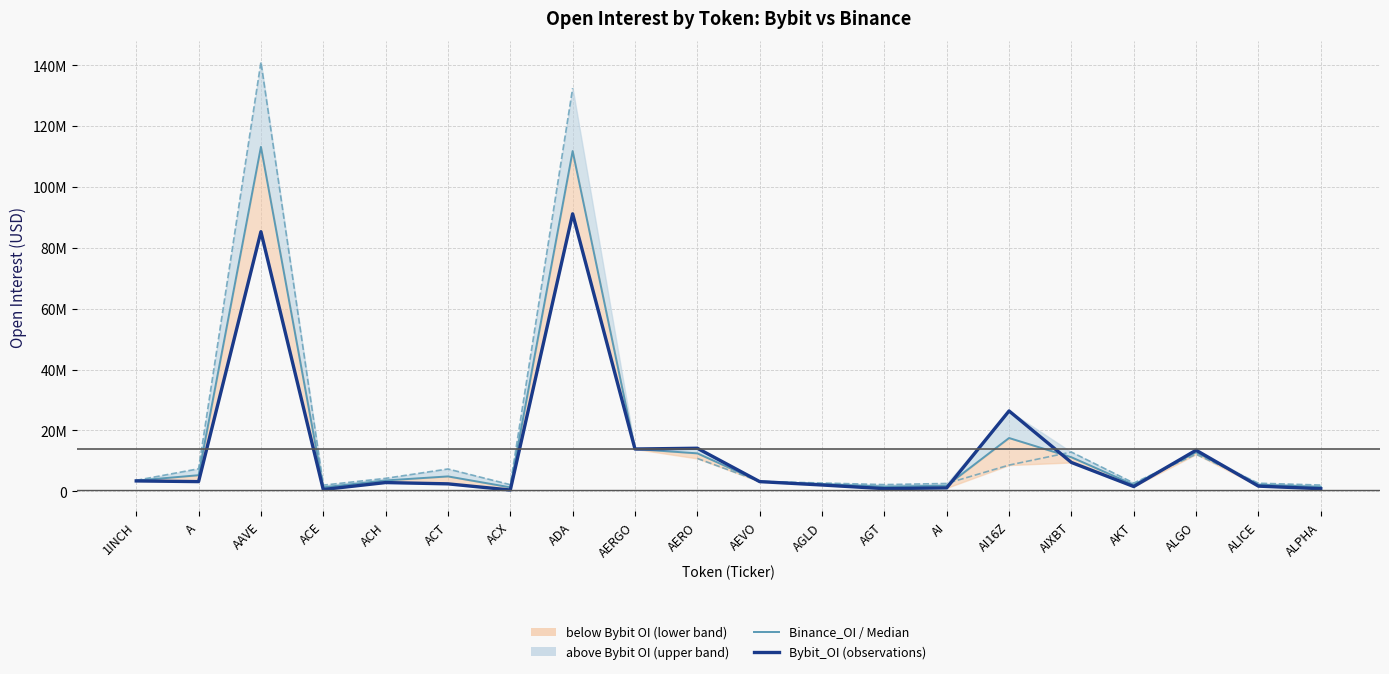

At which label does Median OI reach its minimum?

ACX